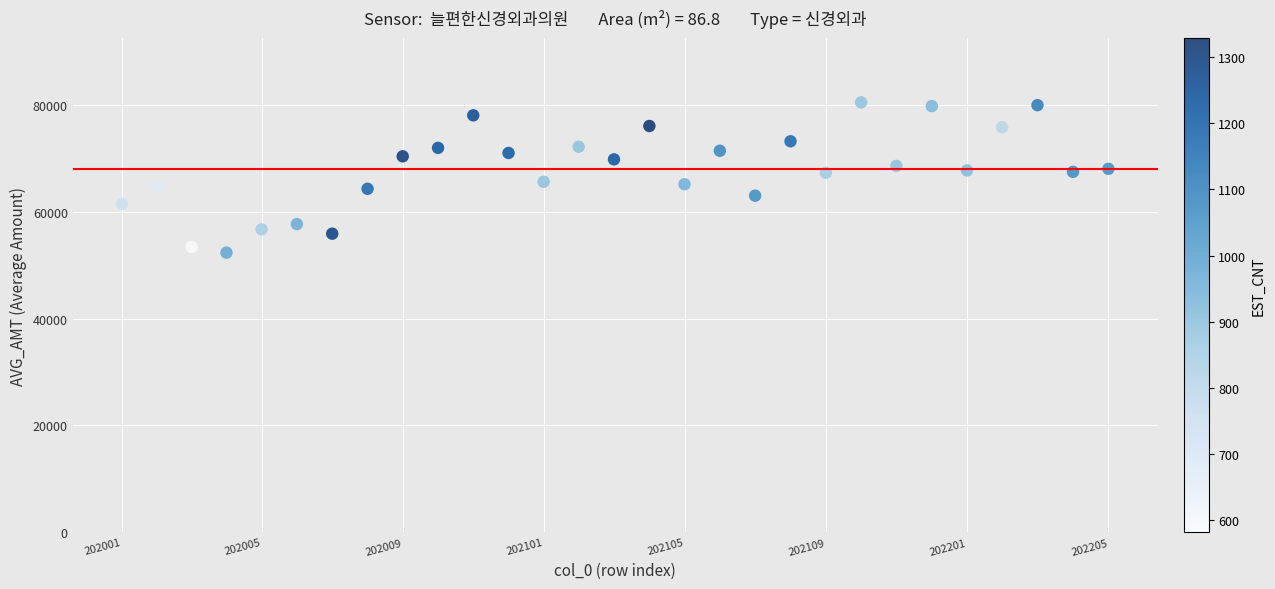

What is the range of X values (max minus min)?

57186